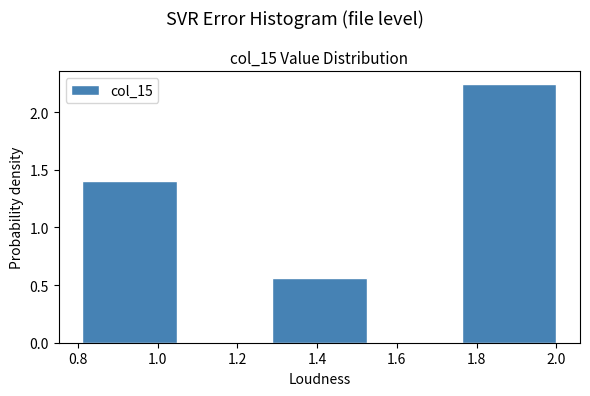

Reading left to right, transcribe this chart: for each bar, give the range it covers on the x-axis and its height. Neither the bar edges nor the heights are printed on the chart, so give them approximately, as read against the axes.

0.82 to 1.04: 1.40
1.04 to 1.28: 0
1.28 to 1.52: 0.55
1.52 to 1.76: 0
1.76 to 2.00: 2.25